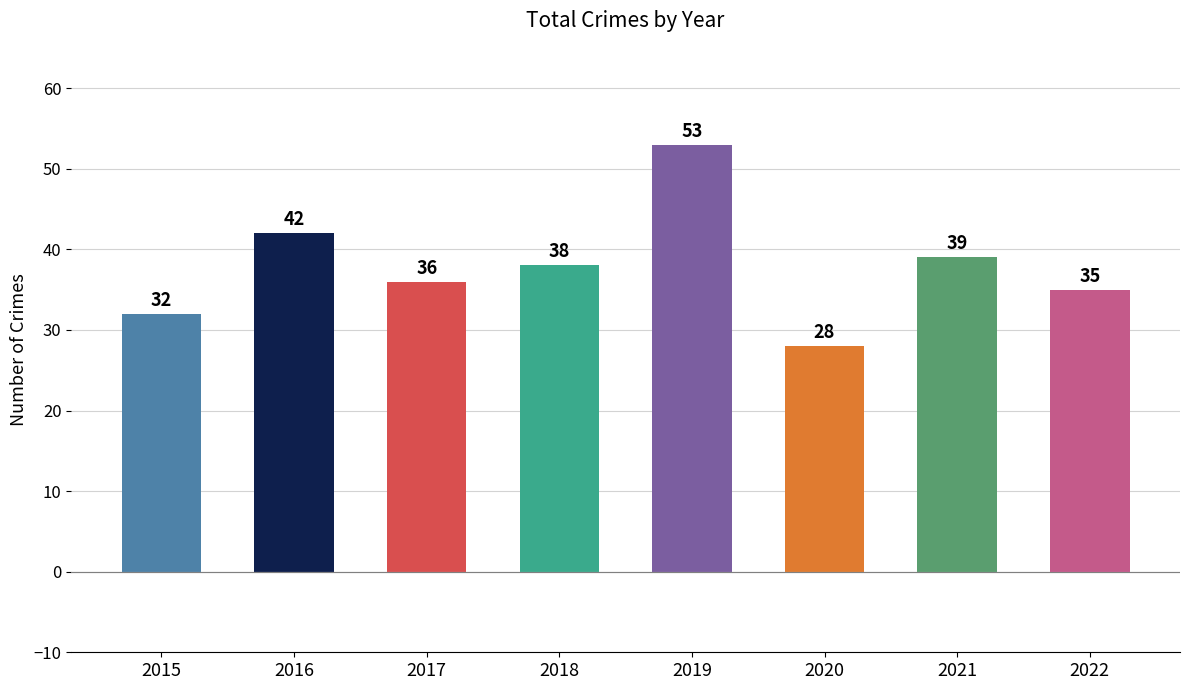

How many distinct data groups are displayed?

1